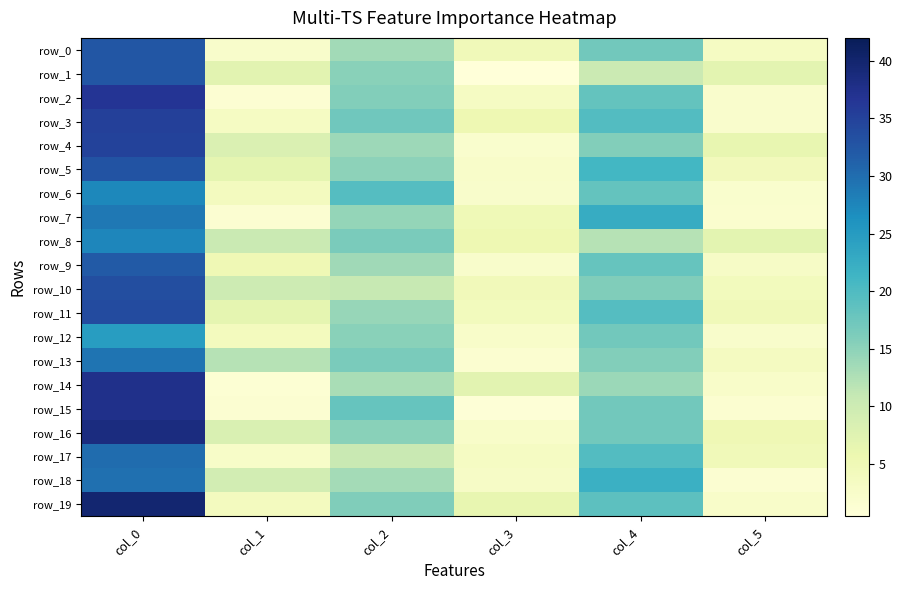

Which series changed the most between col_2 and col_4?

row_17